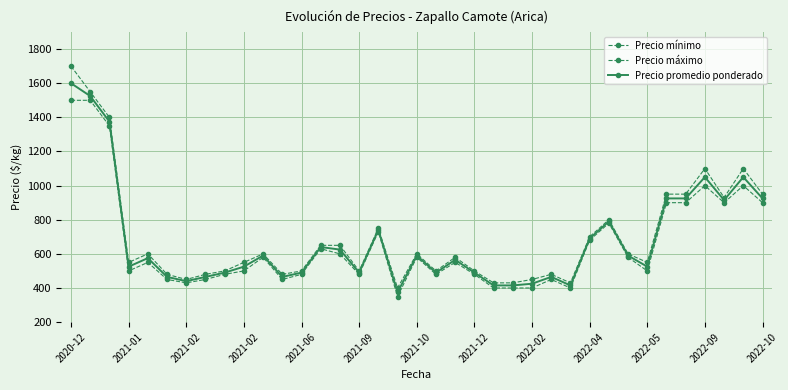

Which category has the highest value across all series?

2020-12